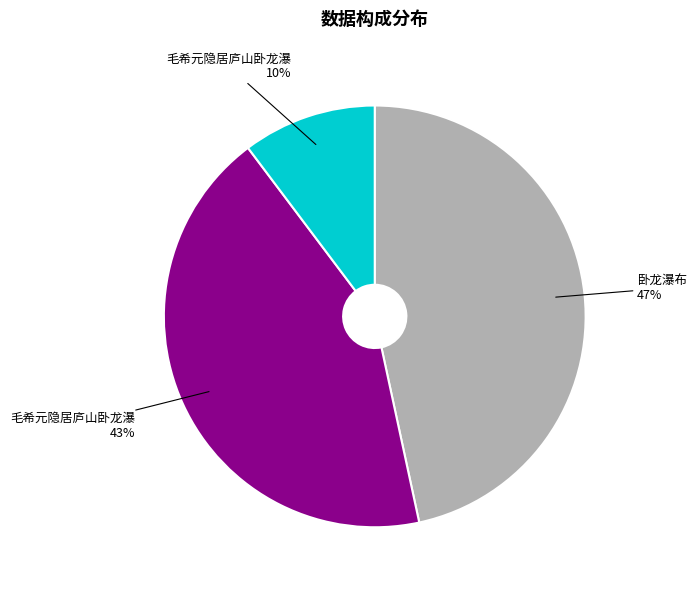

Does any single category account for the majority?

No